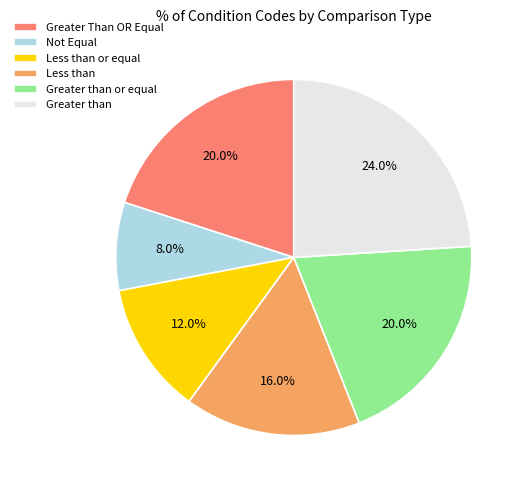

To the nearest percent, what is the combined percentage of Greater Than OR Equal and Greater than?

44%